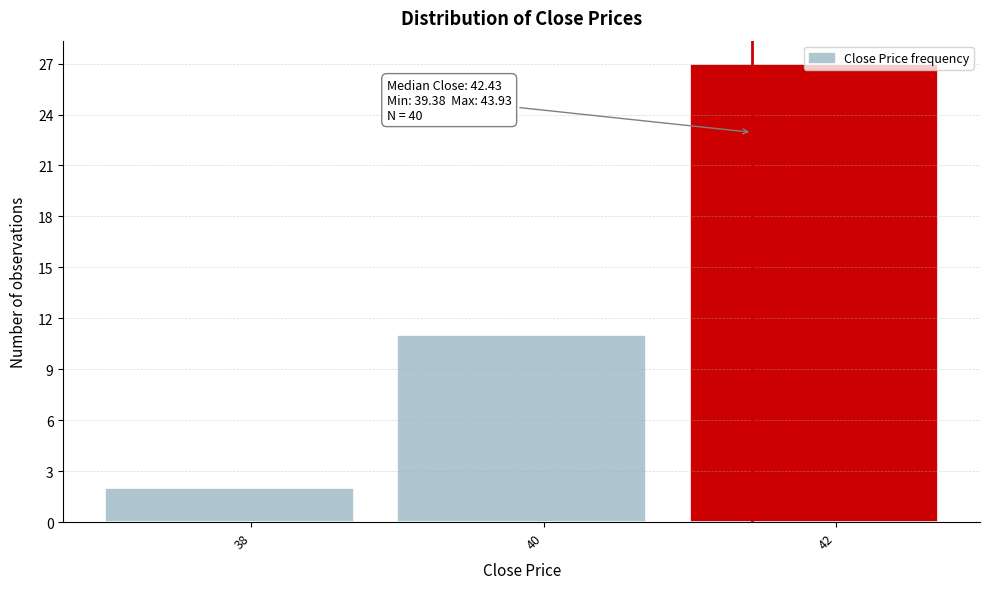

What is the change in value from 38 to 42?

+25